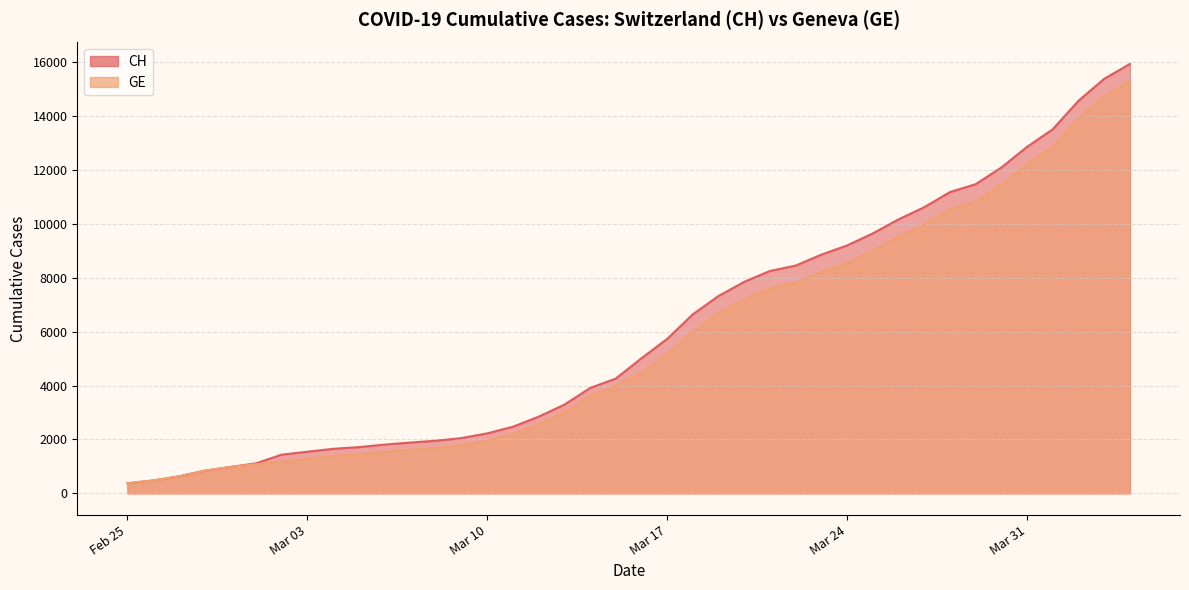

Between 2020-03-05 and 2020-04-02, which series saw the biggest shift?

CH